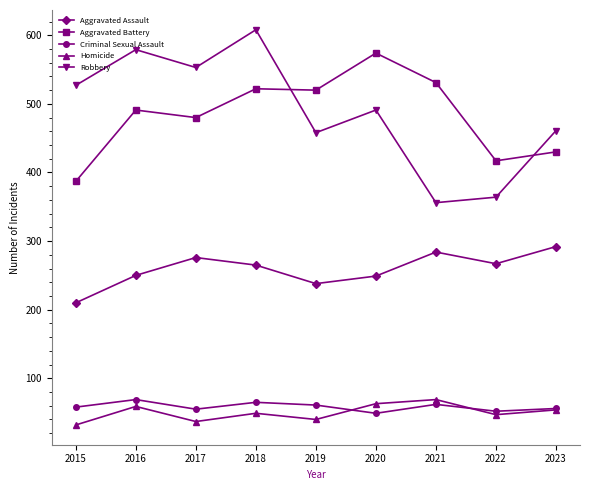

Which series has the widest spread of values?

Robbery